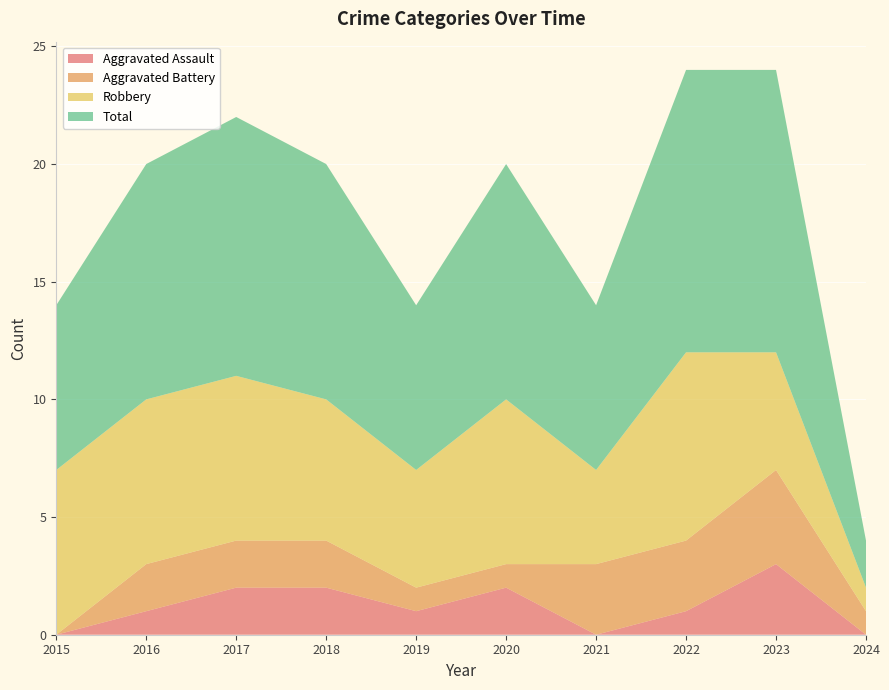

Reading left to right, transcribe all the data shown in this chart.

Aggravated Assault: 2015=0	2016=1	2017=2	2018=2	2019=1	2020=2	2021=0	2022=1	2023=3	2024=0
Aggravated Battery: 2015=0	2016=2	2017=2	2018=2	2019=1	2020=1	2021=3	2022=3	2023=4	2024=1
Robbery: 2015=7	2016=7	2017=7	2018=6	2019=5	2020=7	2021=4	2022=8	2023=5	2024=1
Total: 2015=7	2016=10	2017=11	2018=10	2019=7	2020=10	2021=7	2022=12	2023=12	2024=2